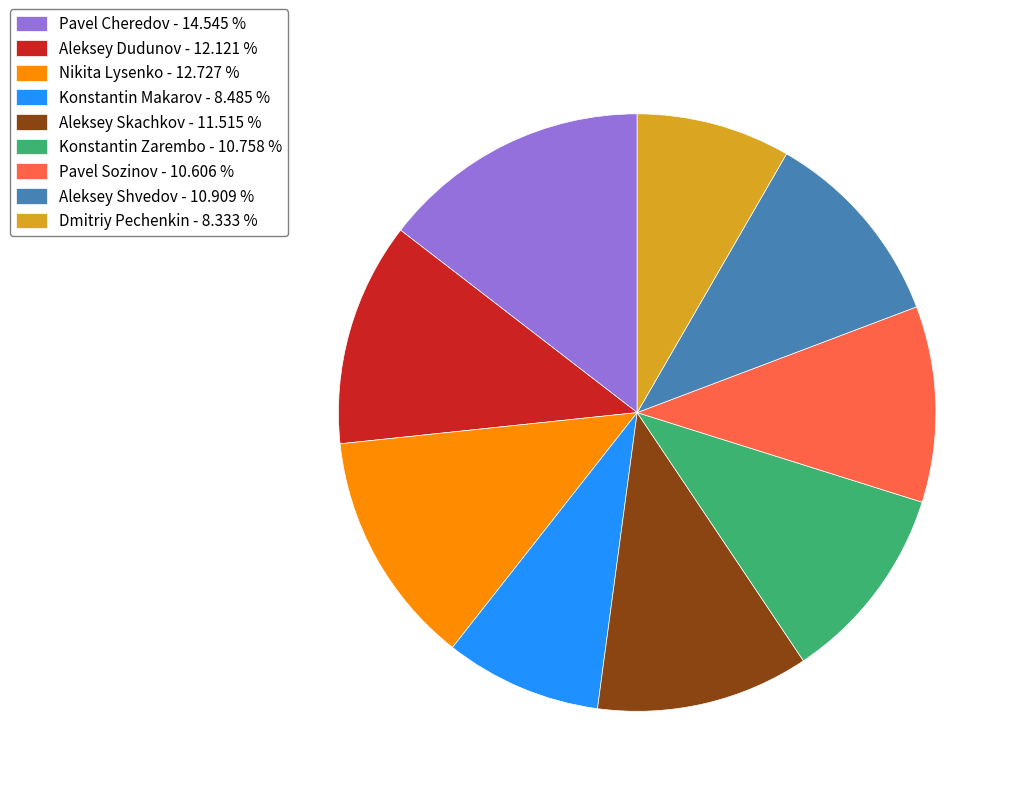

Does Aleksey Skachkov represent more than half of the total?

No